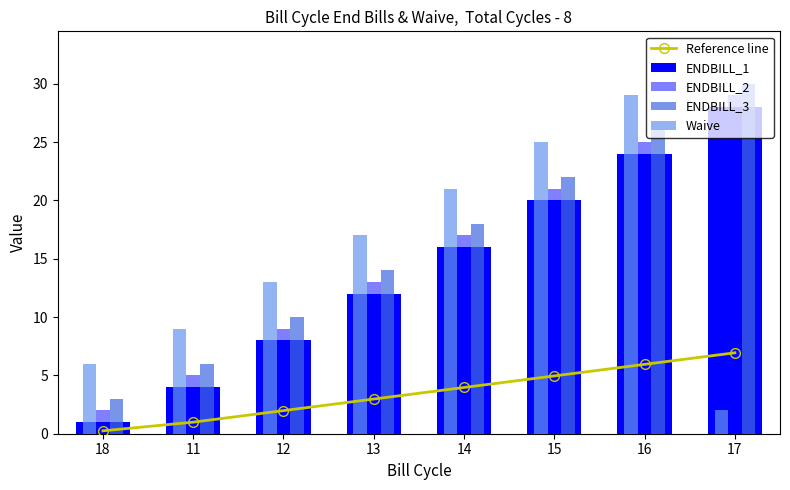

Which series changed the most between 11 and 13?

ENDBILL_1